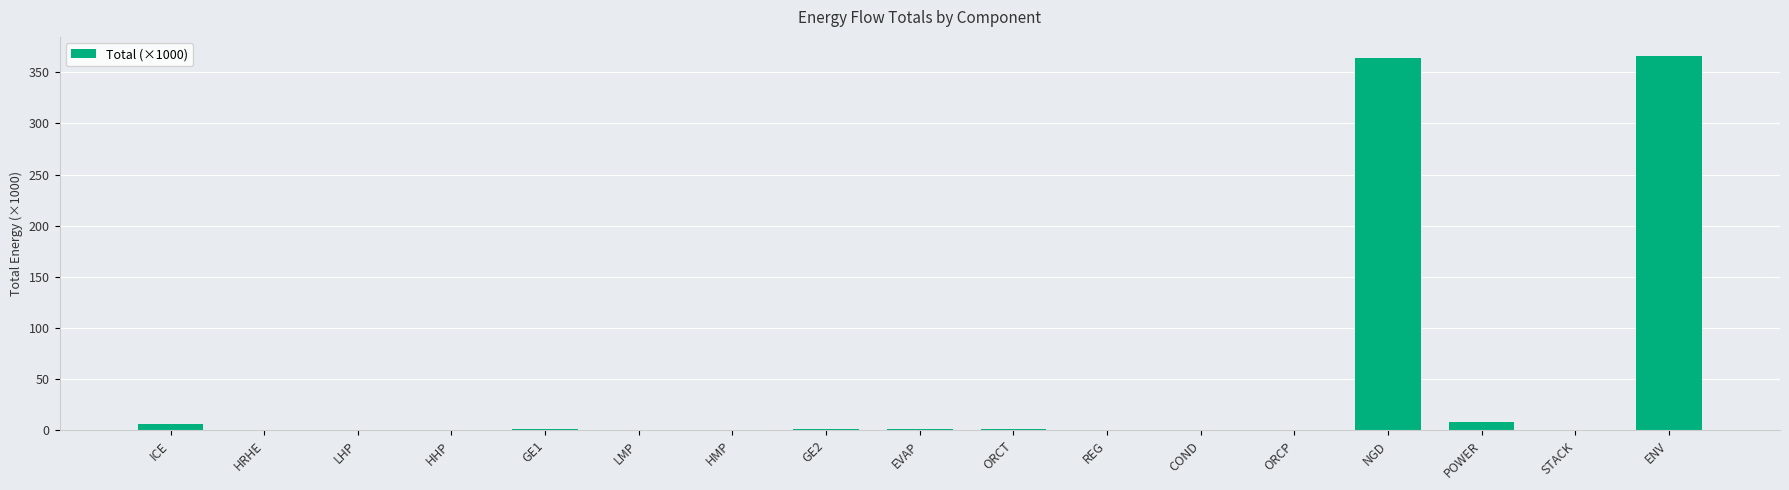

What is the maximum value shown in the chart?

366.3